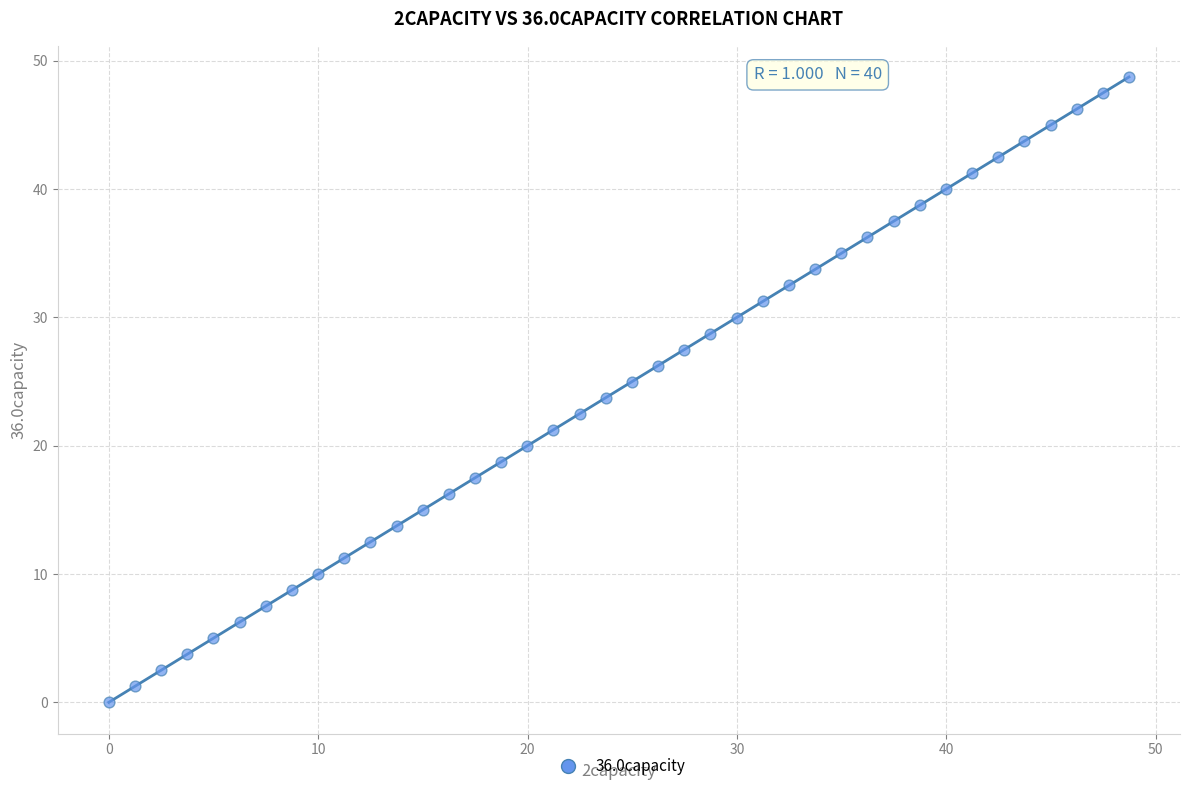

What is the range of Y values (max minus min)?

48.7